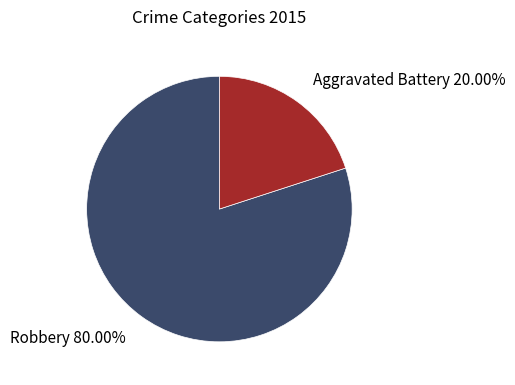

Is there a majority slice in this chart?

Yes